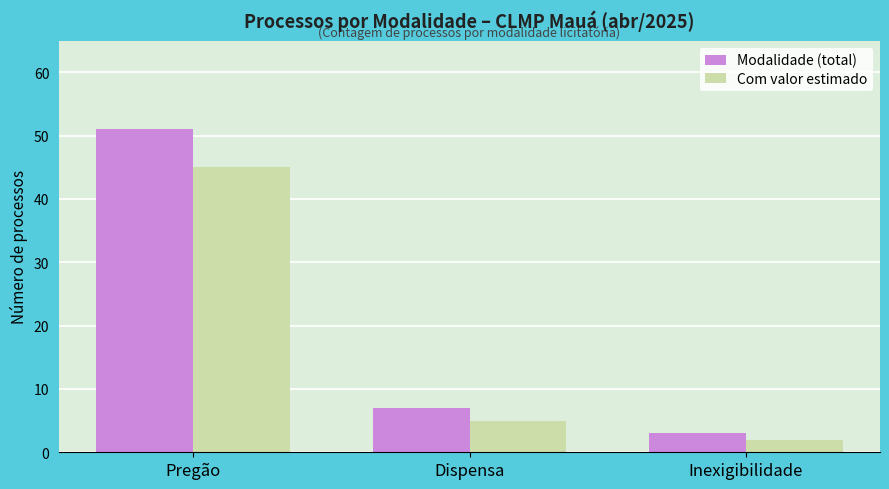

What is the maximum value shown in the chart?

51